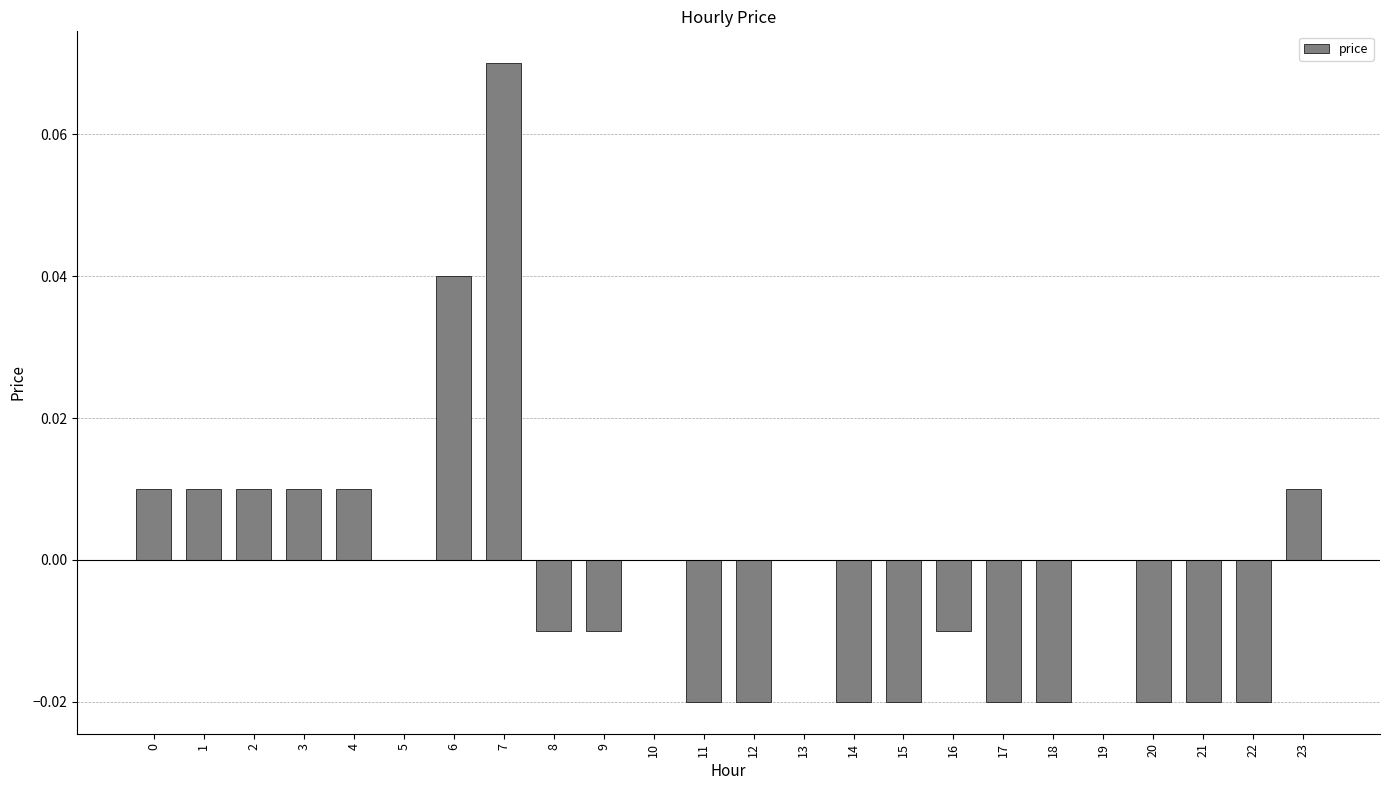

True or false: the data shows 0.0 at 6.

True